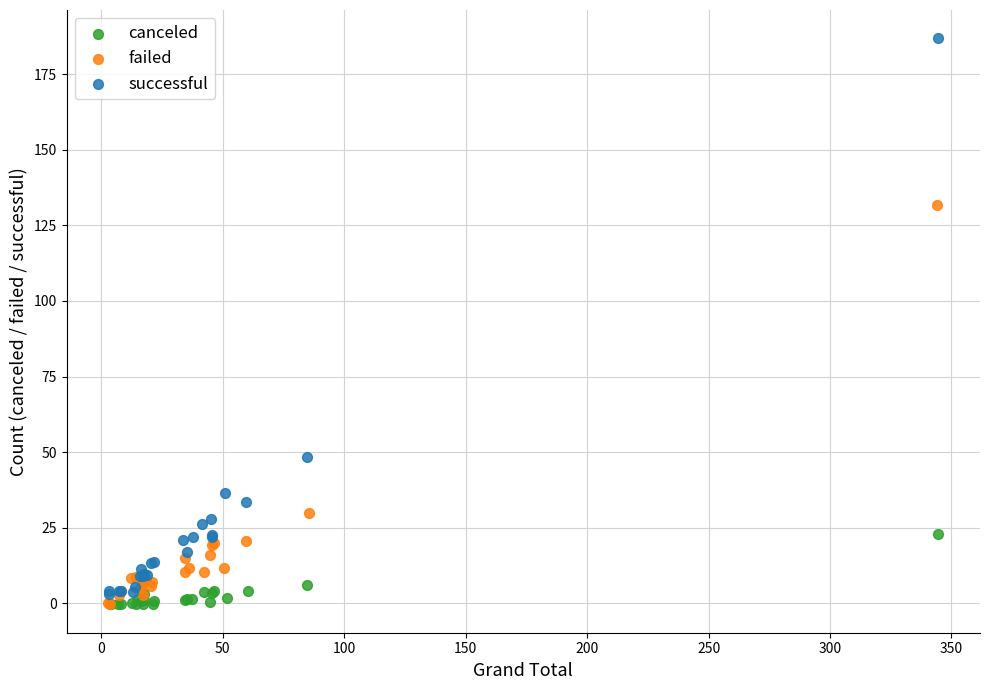

Which series reaches the maximum Y coordinate?

successful